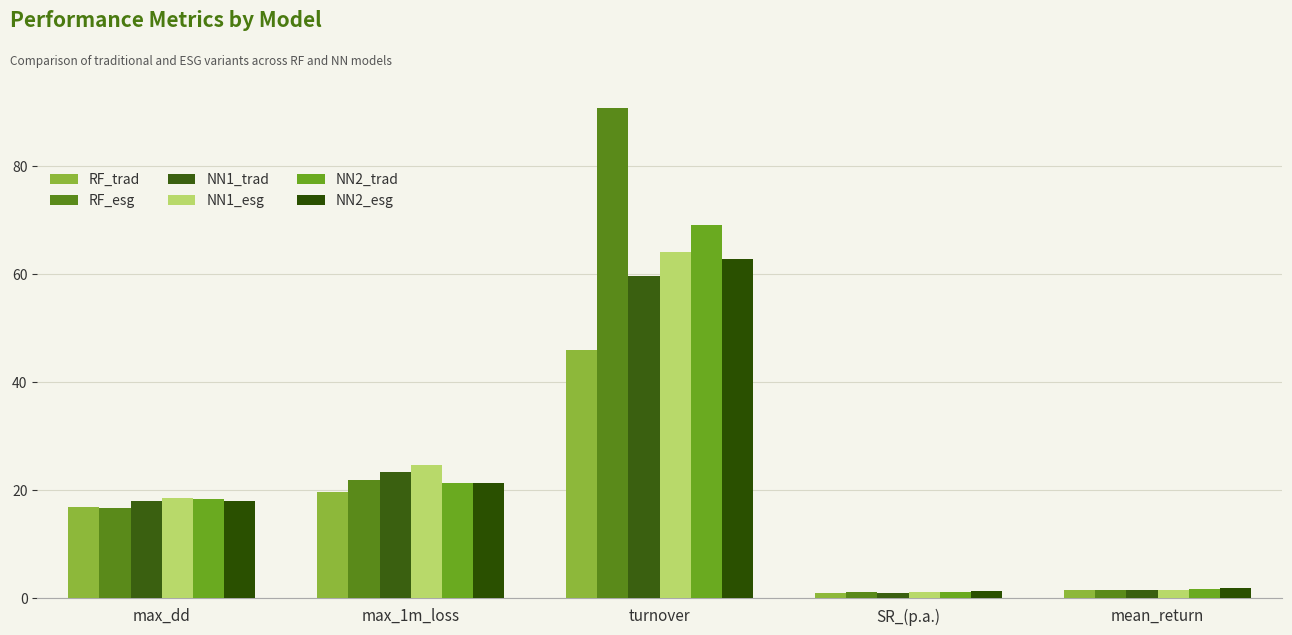

What is the label of the 2nd bar from the right?

SR_(p.a.)